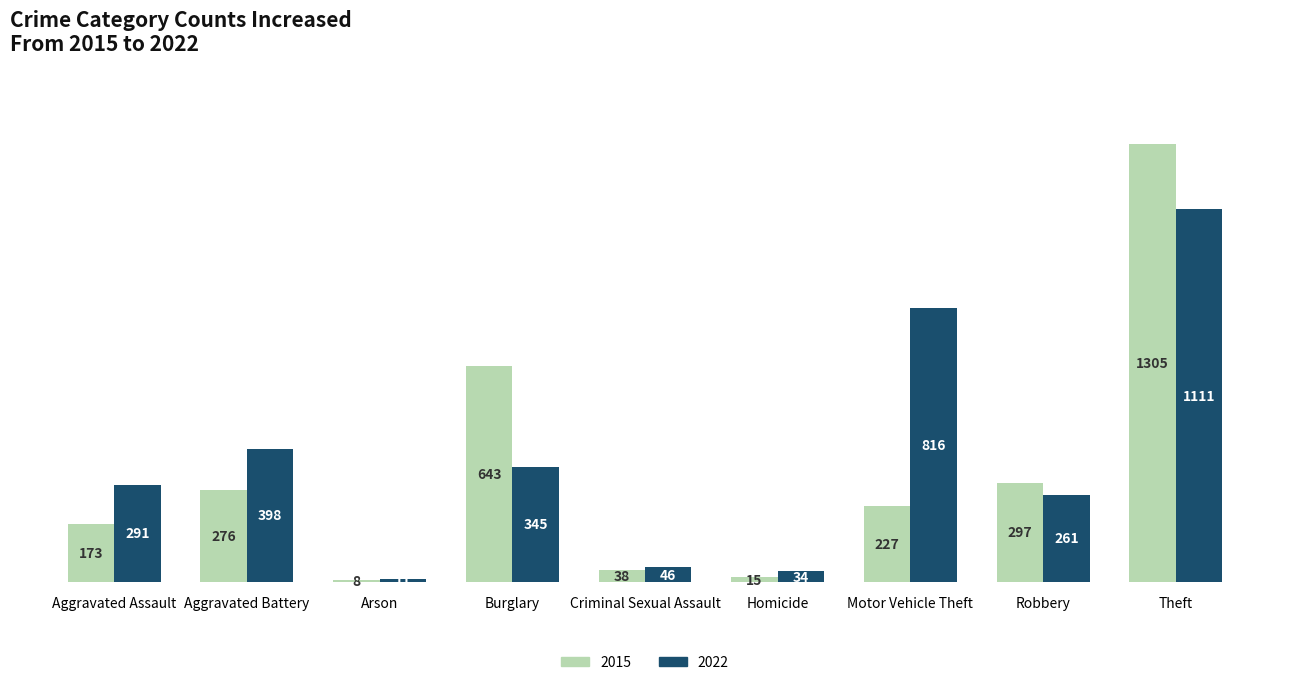

What is the difference between the maximum and minimum values in the 2022 series?

1100